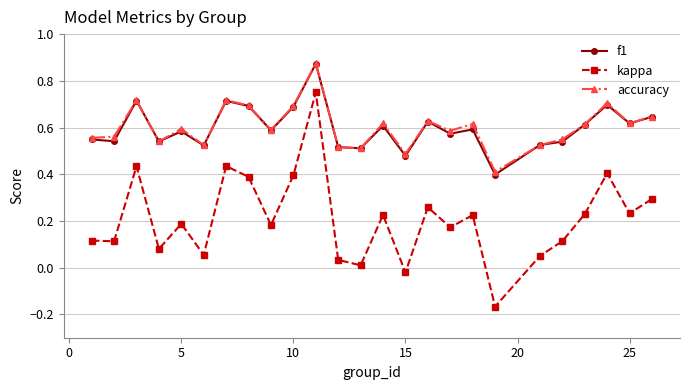

True or false: kappa has more than 0 interior local peaks.

True